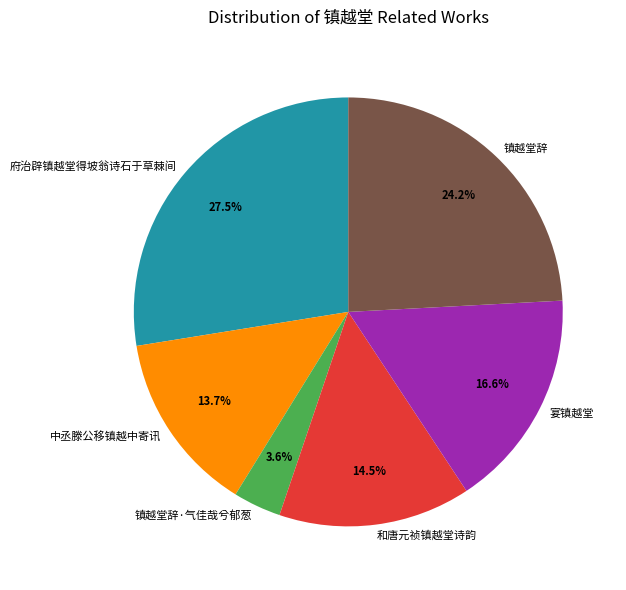

Count the number of slices in the pie.

6